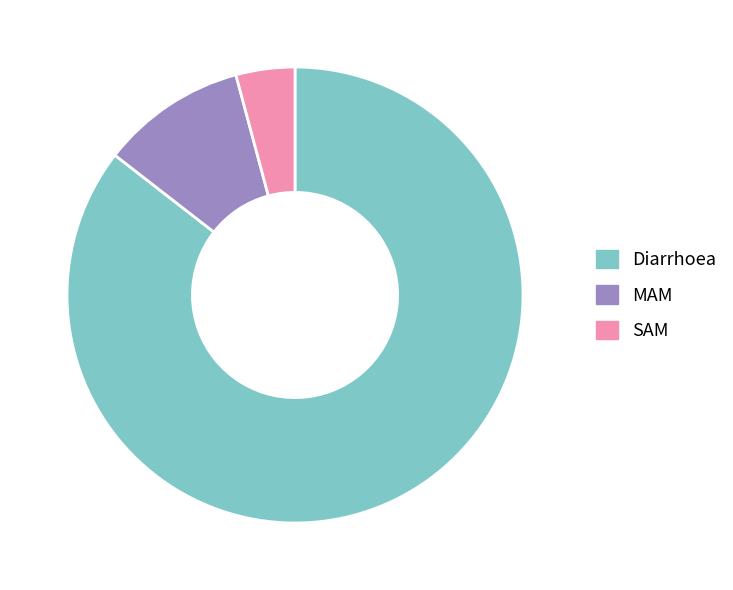

Which category has the biggest portion of the pie?

Diarrhoea